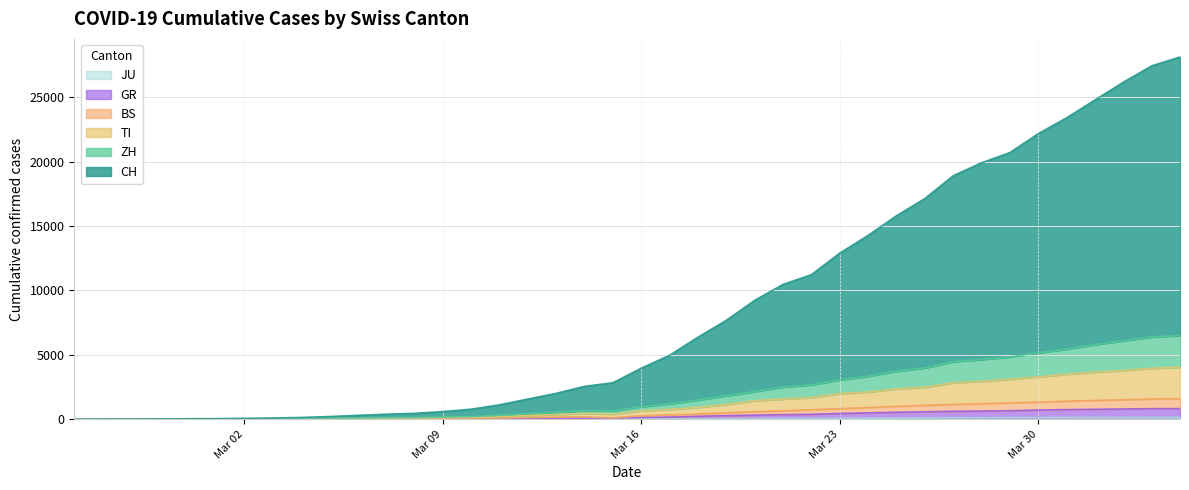

Is the value of TI at 2020-02-26 greater than the value of BS at 2020-03-12?

No